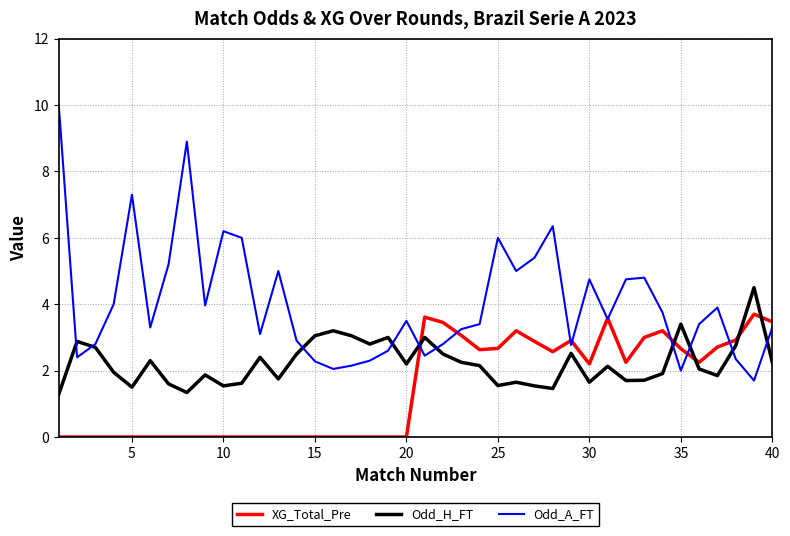

How many intersections are there between Odd_H_FT and Odd_A_FT?

10